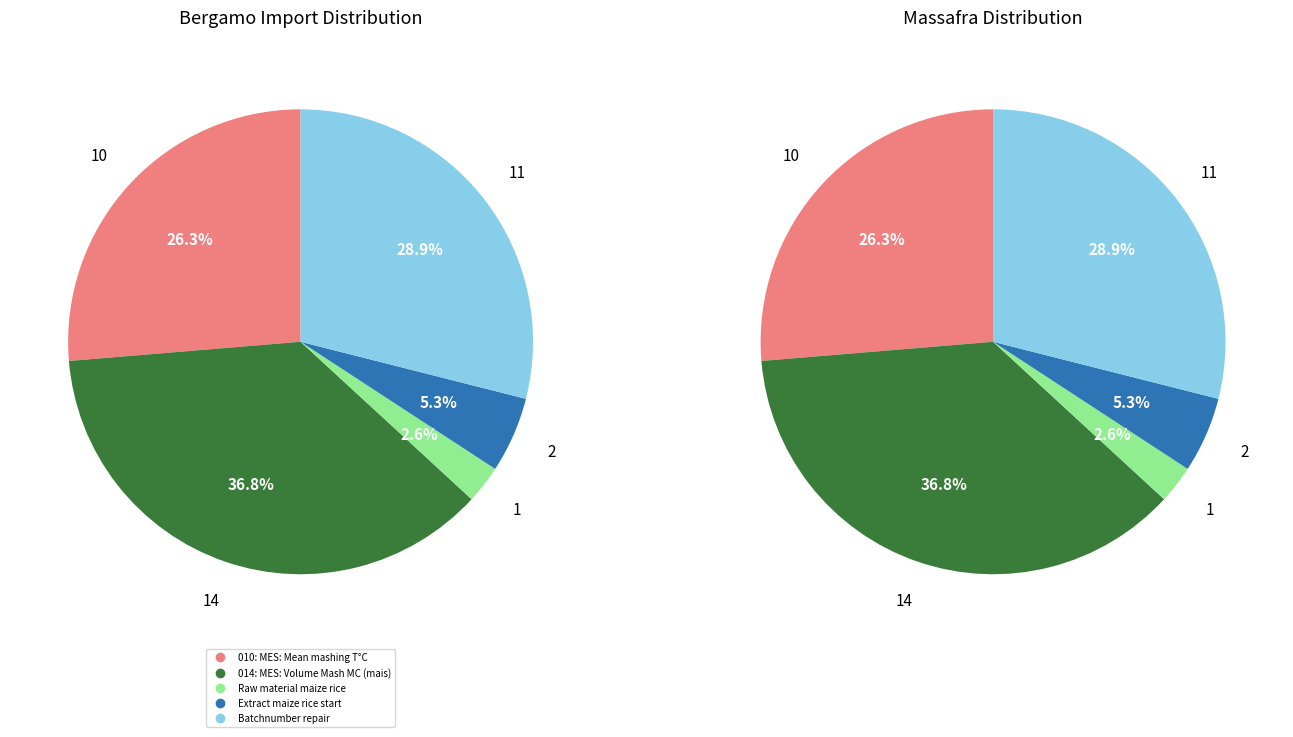

What is the ratio of the value at Batchnumber repair to the value at Raw material maize rice?

11.0